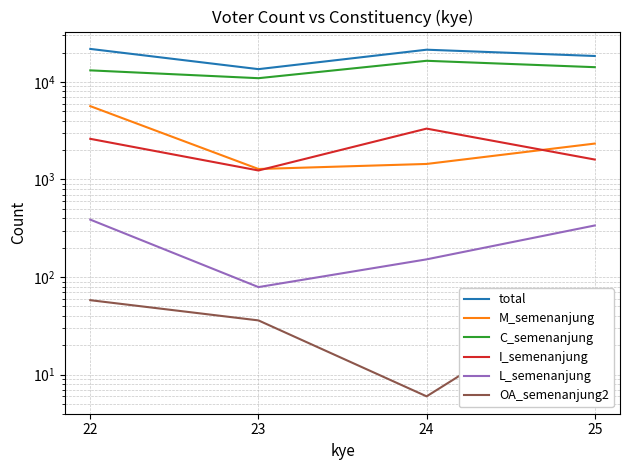

What is the greatest value displayed?

21768